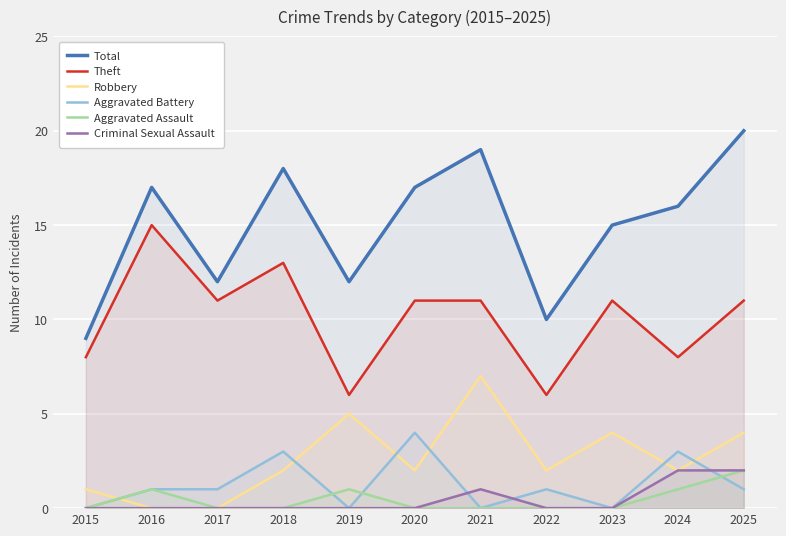

Is the value of Criminal Sexual Assault at 2021 greater than the value of Aggravated Assault at 2022?

Yes